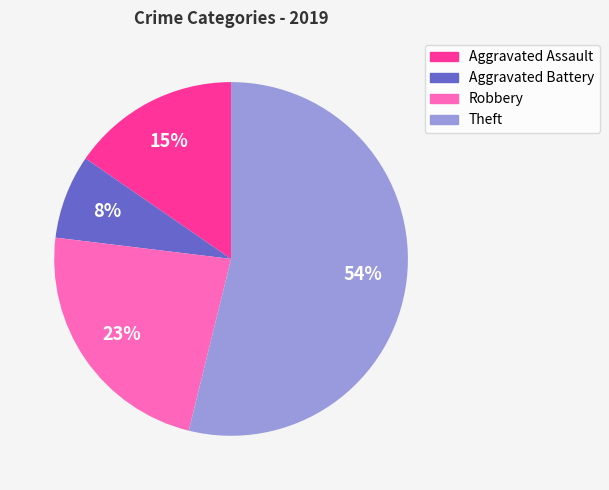

To the nearest percent, what is the combined percentage of Aggravated Assault and Theft?

69%